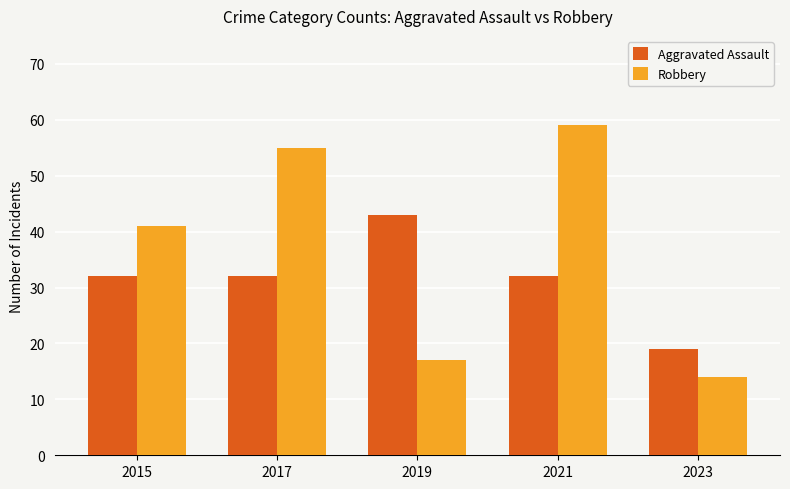

What value does the Robbery series have at 2017, to the nearest 5?

55